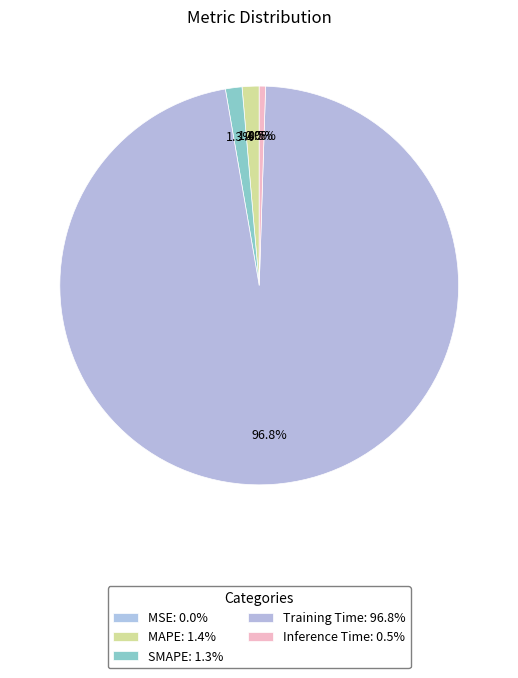

To the nearest percent, what is the combined percentage of SMAPE and MSE?

1%